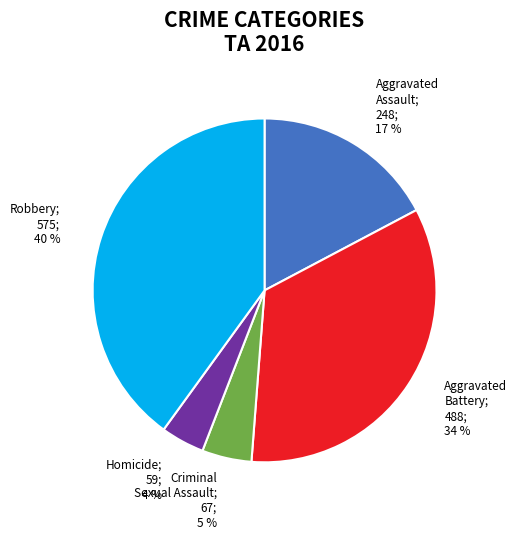

Does any single category account for the majority?

No